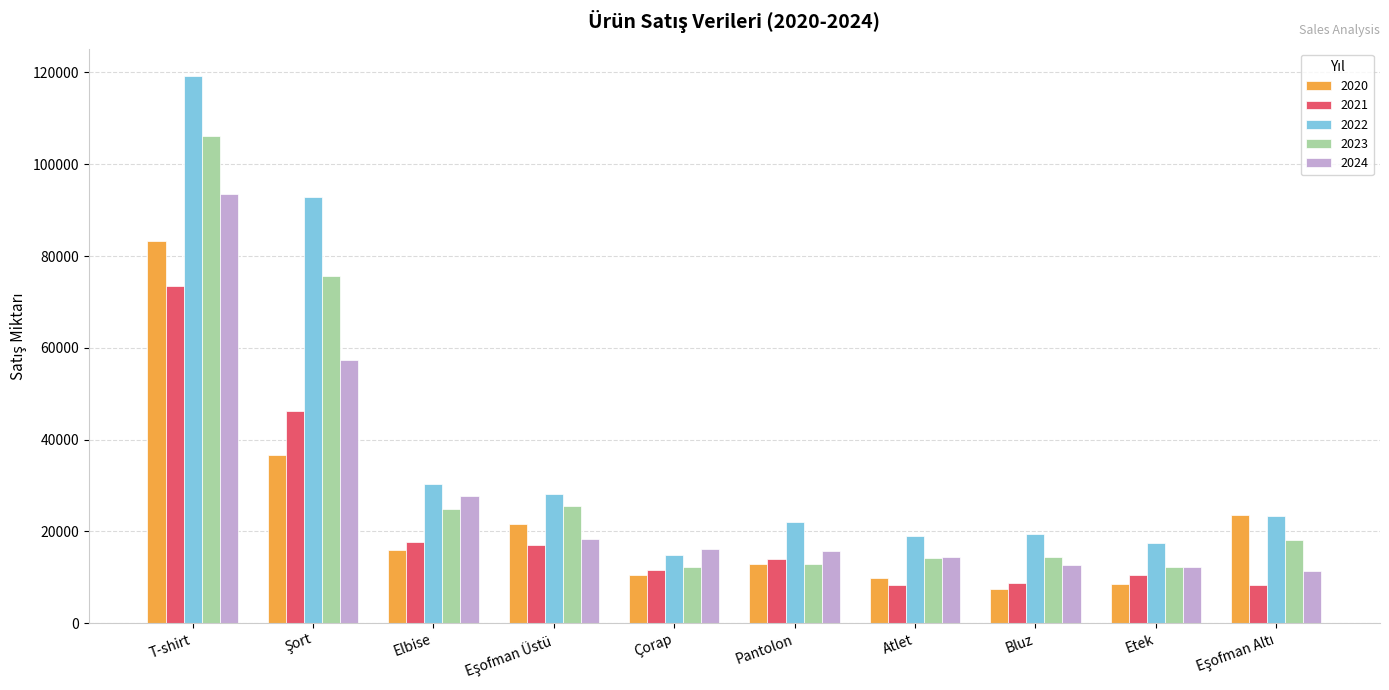

Count the number of data series in this chart.

5